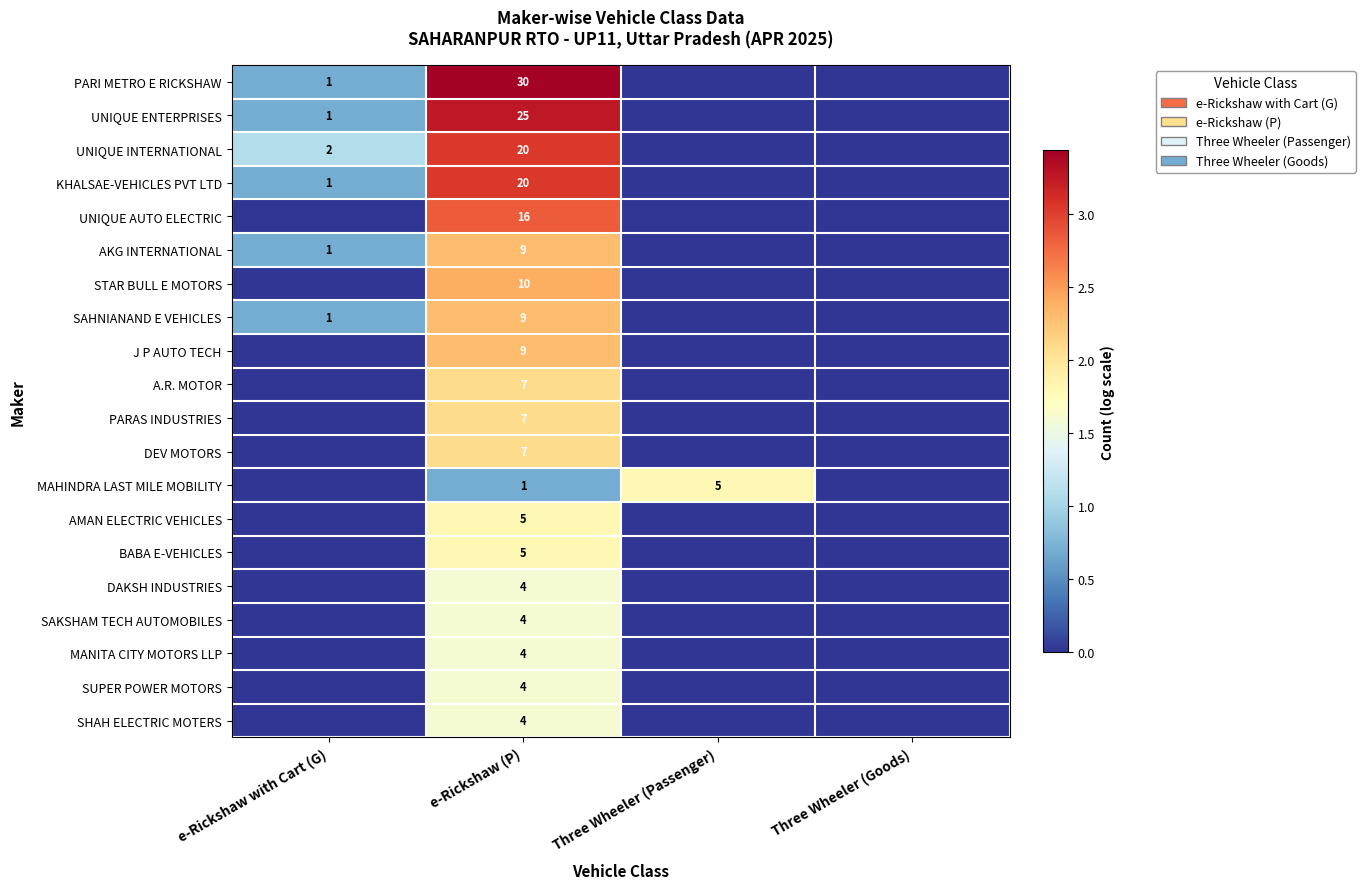

What is the difference between the AKG INTERNATIONAL values at e-Rickshaw (P) and e-Rickshaw with Cart (G)?

8